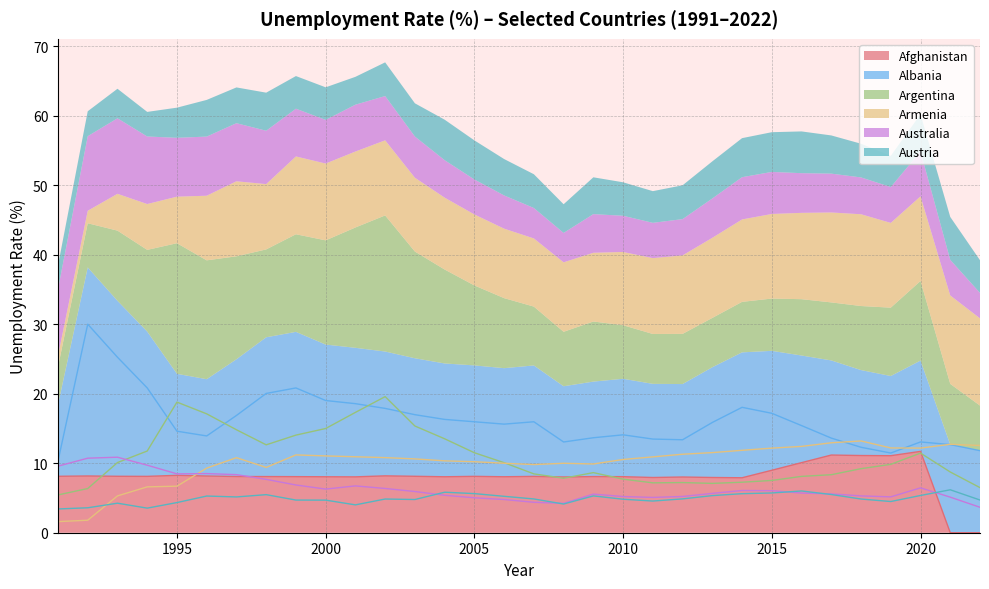

What is the spread (max minus min) of values at 1993?

21.0